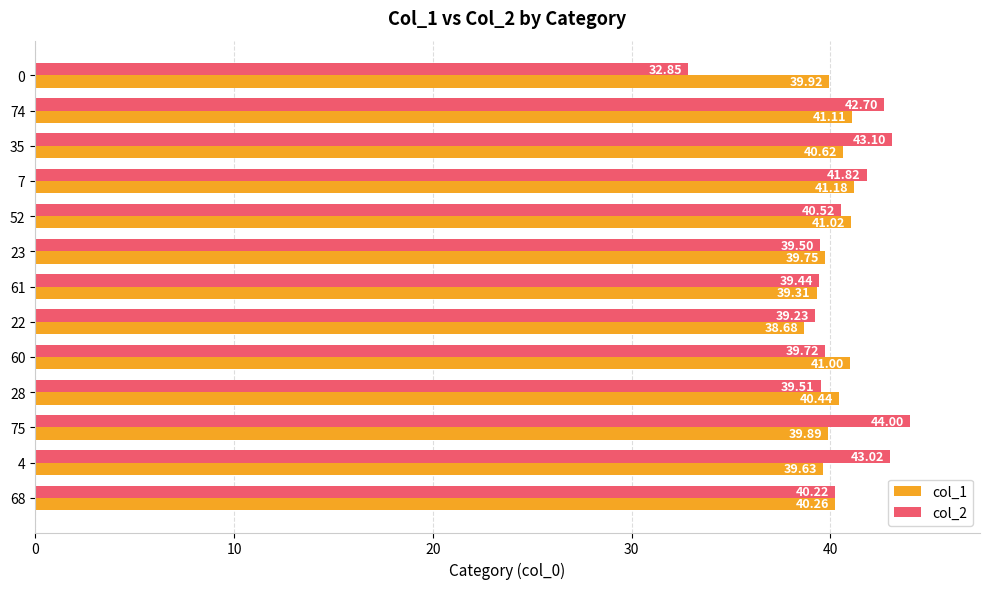

Which series changed the most between 35 and 61?

col_2